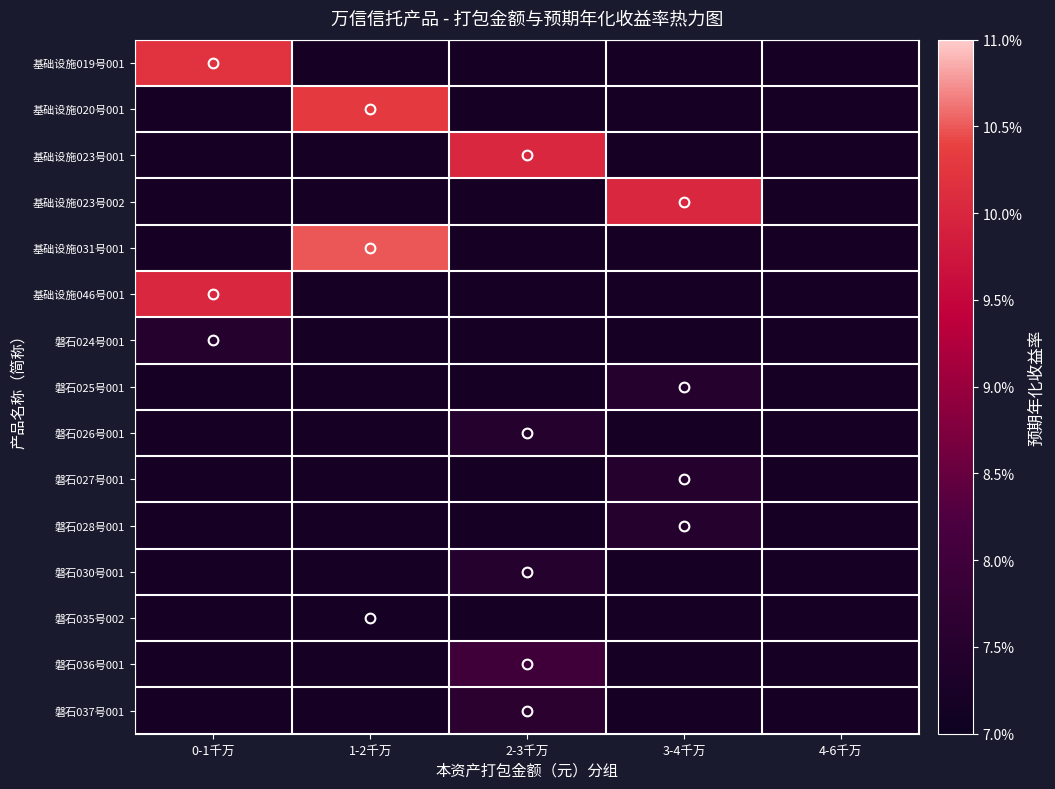

Reading left to right, list all the values displayed in this chart.

基础设施019号001: 0-1千万=0.1	1-2千万=0.1	2-3千万=0.1	3-4千万=0.1	4-6千万=0.1
基础设施020号001: 0-1千万=0.1	1-2千万=0.1	2-3千万=0.1	3-4千万=0.1	4-6千万=0.1
基础设施023号001: 0-1千万=0.1	1-2千万=0.1	2-3千万=0.1	3-4千万=0.1	4-6千万=0.1
基础设施023号002: 0-1千万=0.1	1-2千万=0.1	2-3千万=0.1	3-4千万=0.1	4-6千万=0.1
基础设施031号001: 0-1千万=0.1	1-2千万=0.1	2-3千万=0.1	3-4千万=0.1	4-6千万=0.1
基础设施046号001: 0-1千万=0.1	1-2千万=0.1	2-3千万=0.1	3-4千万=0.1	4-6千万=0.1
磐石024号001: 0-1千万=0.1	1-2千万=0.1	2-3千万=0.1	3-4千万=0.1	4-6千万=0.1
磐石025号001: 0-1千万=0.1	1-2千万=0.1	2-3千万=0.1	3-4千万=0.1	4-6千万=0.1
磐石026号001: 0-1千万=0.1	1-2千万=0.1	2-3千万=0.1	3-4千万=0.1	4-6千万=0.1
磐石027号001: 0-1千万=0.1	1-2千万=0.1	2-3千万=0.1	3-4千万=0.1	4-6千万=0.1
磐石028号001: 0-1千万=0.1	1-2千万=0.1	2-3千万=0.1	3-4千万=0.1	4-6千万=0.1
磐石030号001: 0-1千万=0.1	1-2千万=0.1	2-3千万=0.1	3-4千万=0.1	4-6千万=0.1
磐石035号002: 0-1千万=0.1	1-2千万=0.1	2-3千万=0.1	3-4千万=0.1	4-6千万=0.1
磐石036号001: 0-1千万=0.1	1-2千万=0.1	2-3千万=0.1	3-4千万=0.1	4-6千万=0.1
磐石037号001: 0-1千万=0.1	1-2千万=0.1	2-3千万=0.1	3-4千万=0.1	4-6千万=0.1